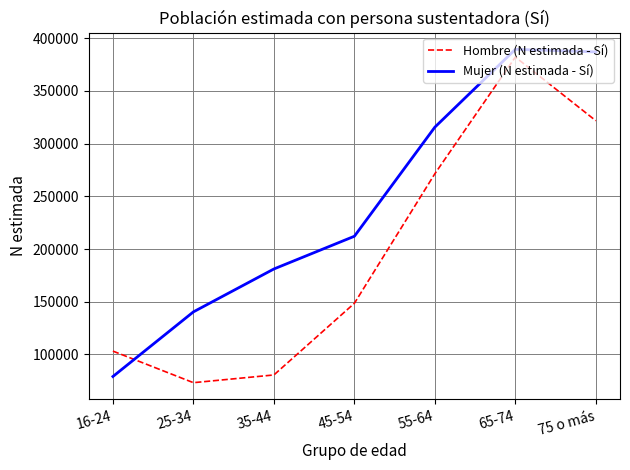

What is the highest value of the Hombre (N estimada - Sí) series?

382186.5